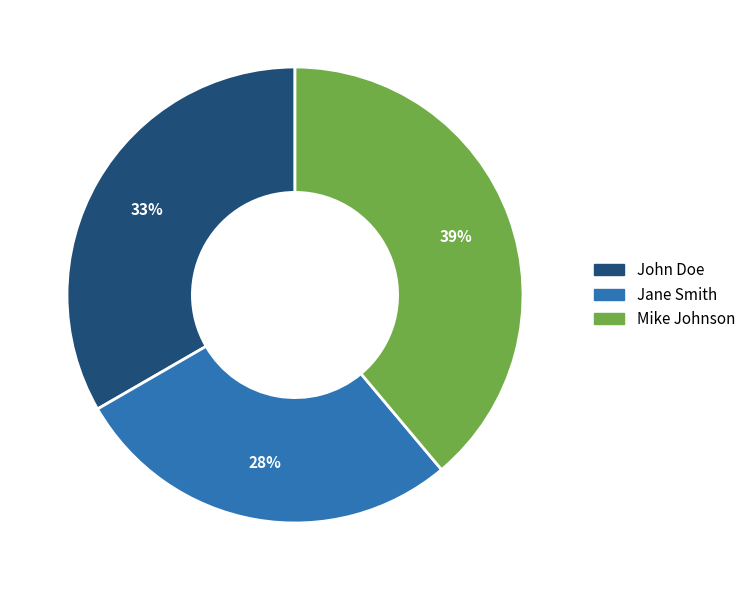

How many segments does this pie chart have?

3